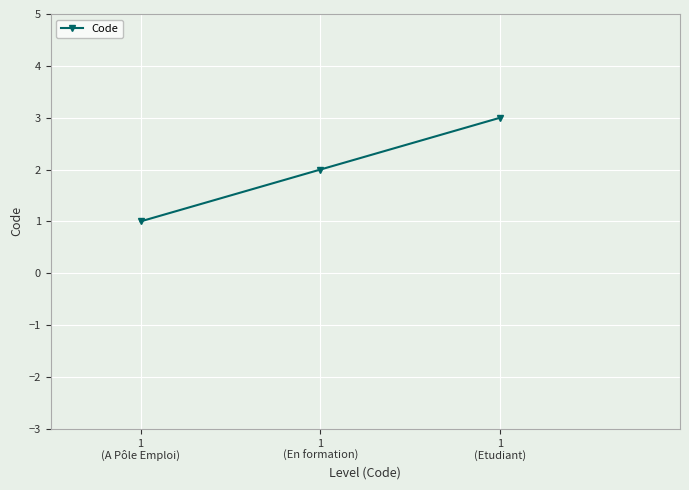

List the labels in order of value, largest first.

1
(Etudiant), 1
(En formation), 1
(A Pôle Emploi)